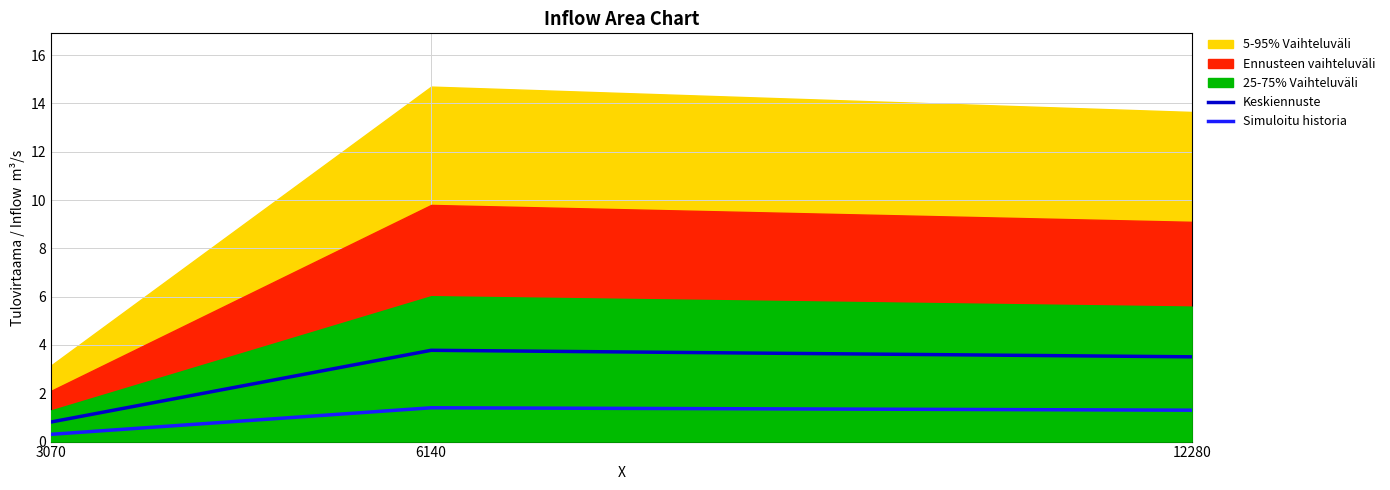

At which label does Simuloitu historia reach its minimum?

3070